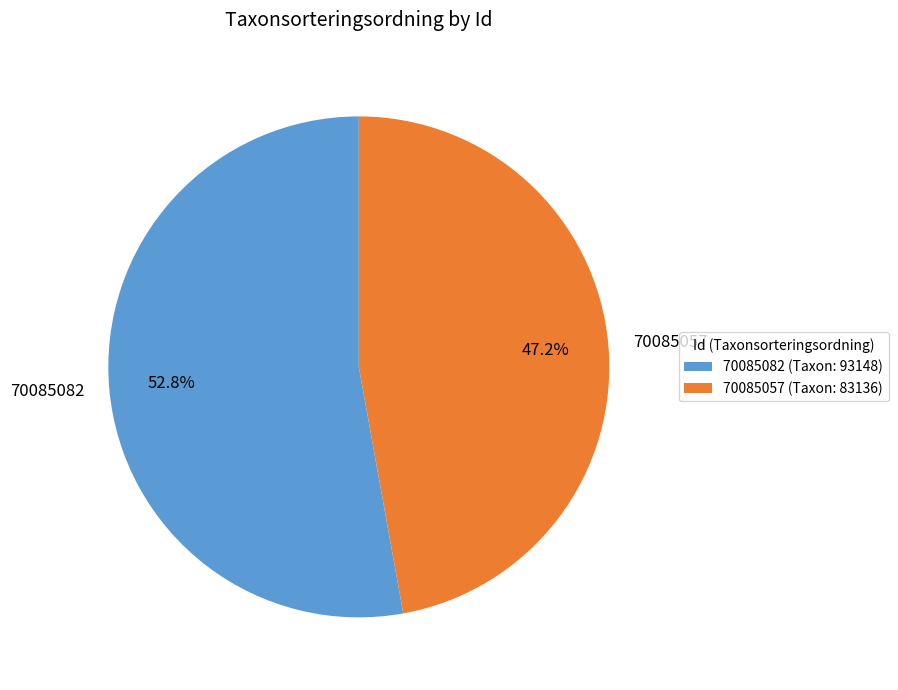

What percentage is the 70085082 slice, to the nearest percent?

53%